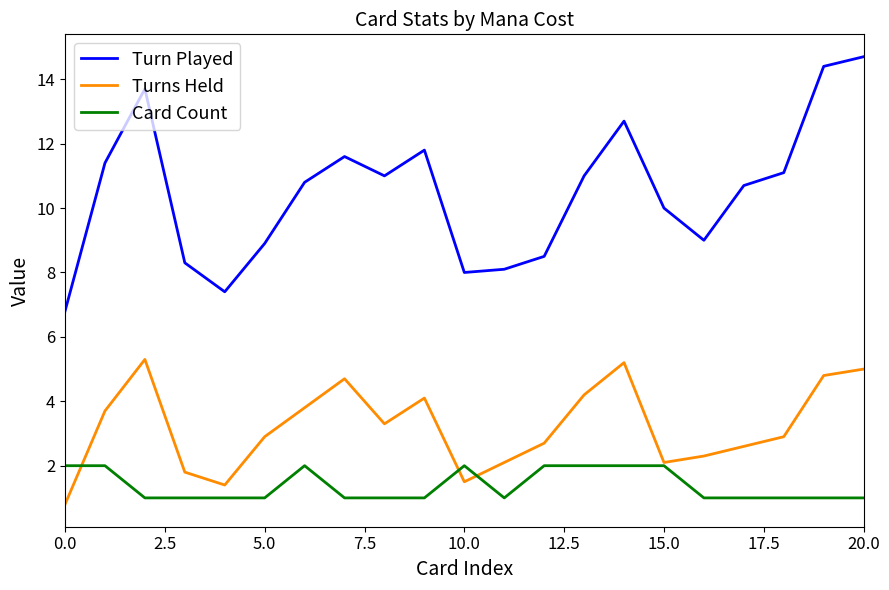

Reading left to right, extract all data points from this chart.

Turn Played: 6.8	11.4	13.7	8.3	7.4	8.9	10.8	11.6	11.0	11.8	8.0	8.1	8.5	11.0	12.7	10.0	9.0	10.7	11.1	14.4	14.7
Turns Held: 0.8	3.7	5.3	1.8	1.4	2.9	3.8	4.7	3.3	4.1	1.5	2.1	2.7	4.2	5.2	2.1	2.3	2.6	2.9	4.8	5.0
Card Count: 2.0	2.0	1.0	1.0	1.0	1.0	2.0	1.0	1.0	1.0	2.0	1.0	2.0	2.0	2.0	2.0	1.0	1.0	1.0	1.0	1.0